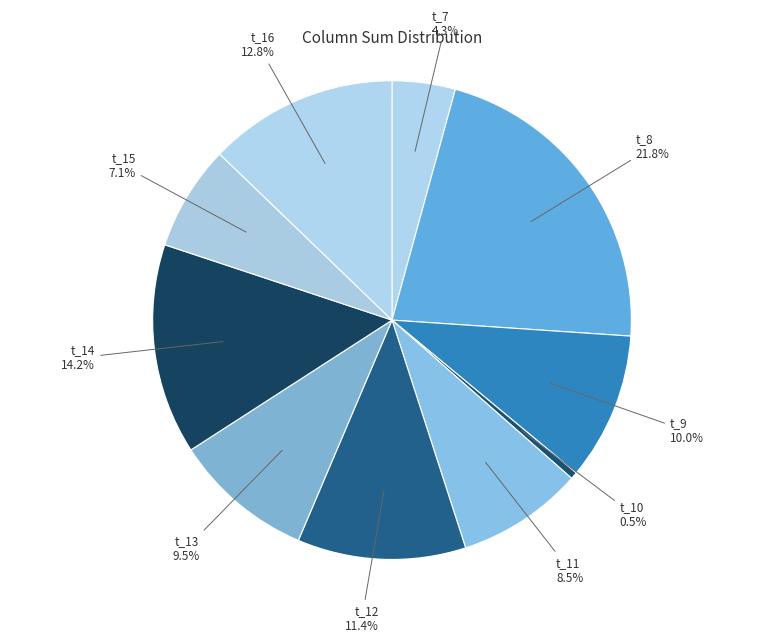

Approximately how many times larger is the value at t_16 compared to t_15?

1.8